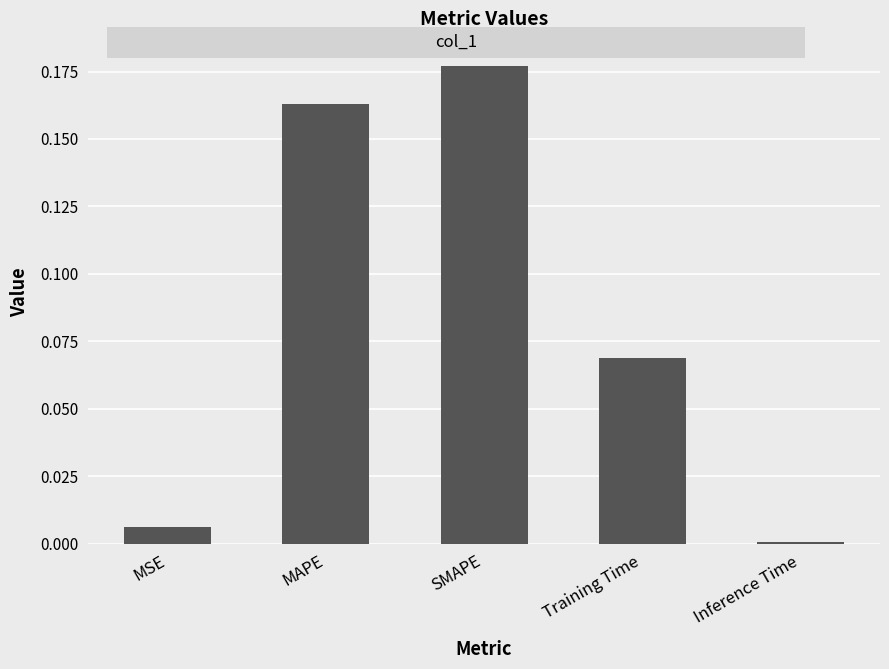

Which label corresponds to the largest value in the chart?

SMAPE